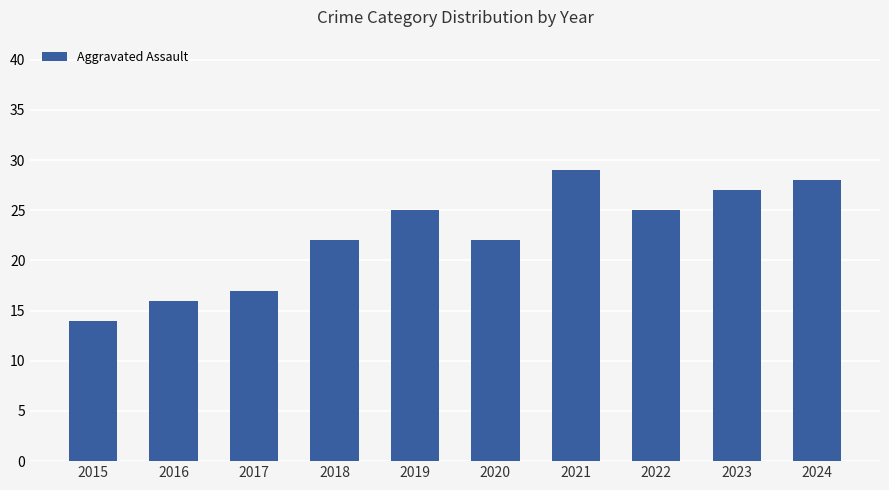

What is the value of the 3rd bar from the left?

17